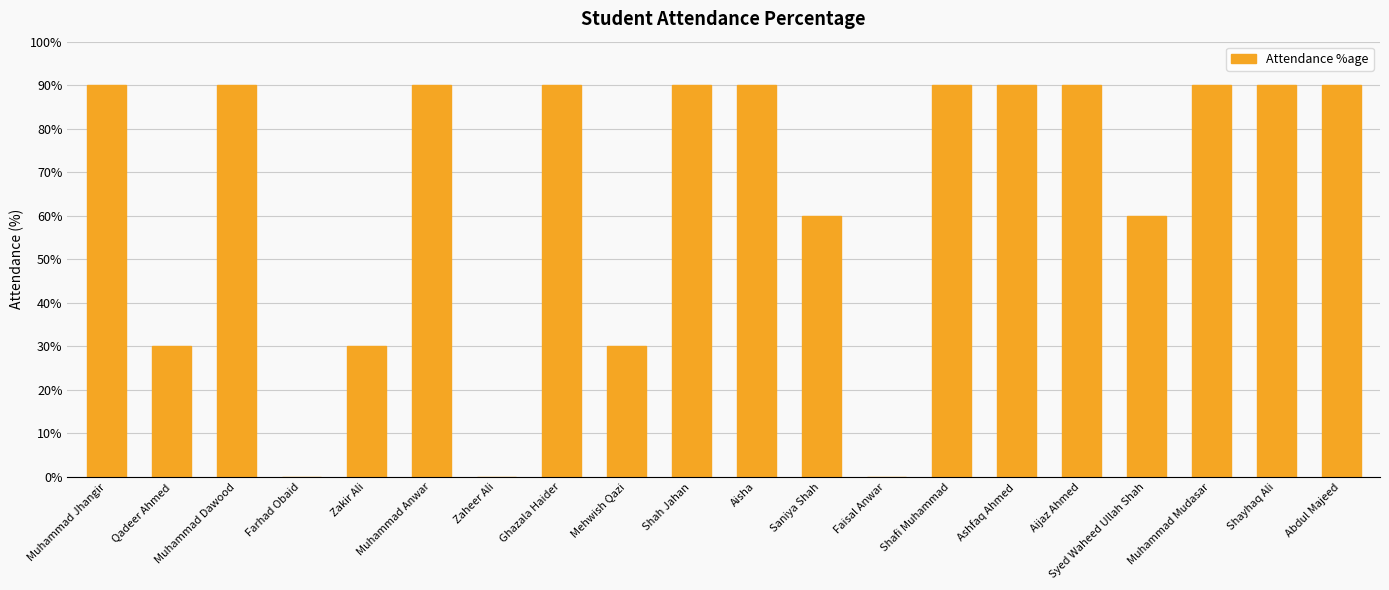

What is the ratio of the value at Shayhaq Ali to the value at Ashfaq Ahmed?

1.0